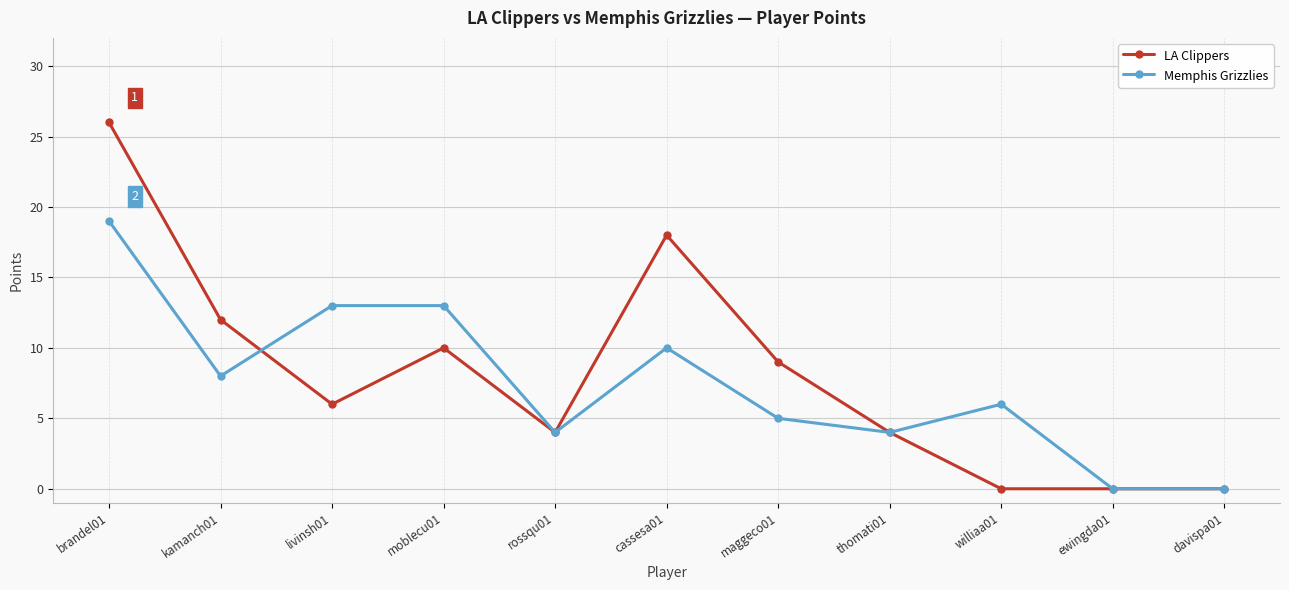

What is the difference between the LA Clippers values at davispa01 and maggeco01?

9